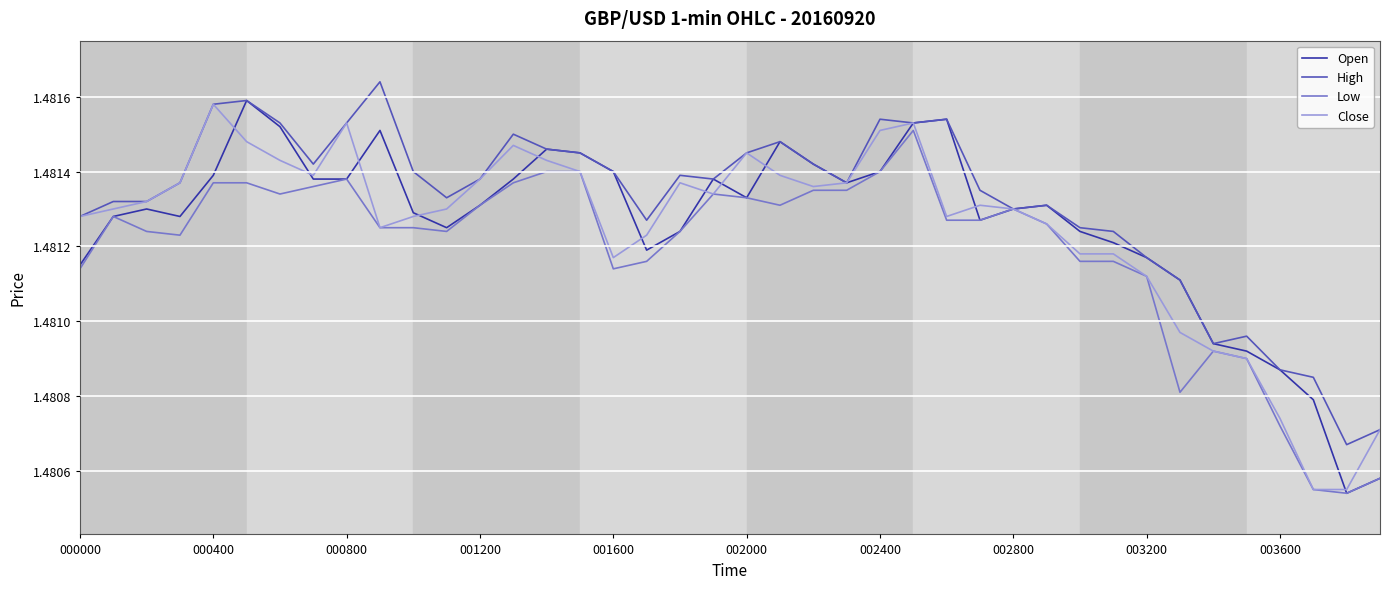

Which series has the largest total across all categories?

High